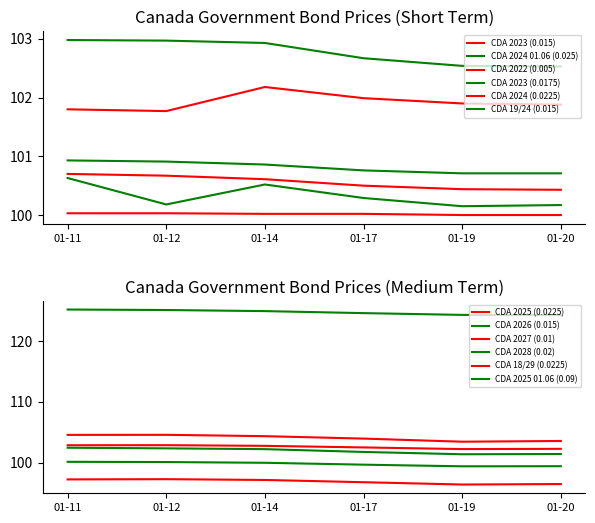

True or false: CDA 2023 (0.0175) and CDA 2024 (0.0225) intersect in this chart.

False